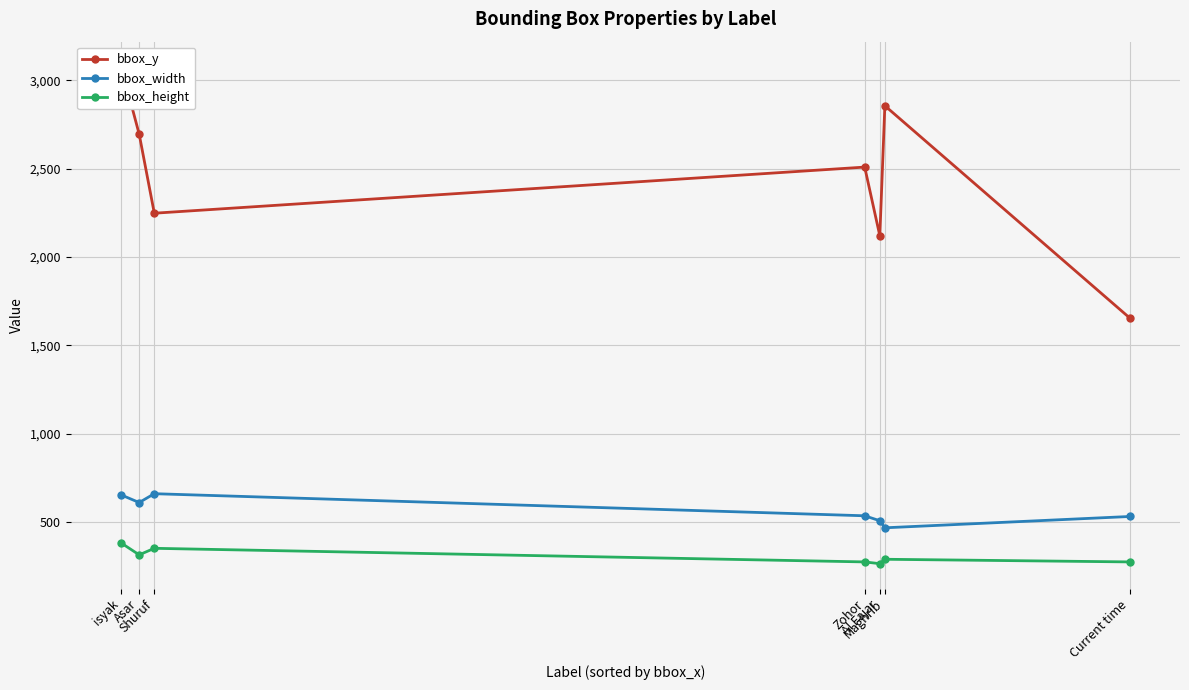

How many categories are shown in the chart?

7